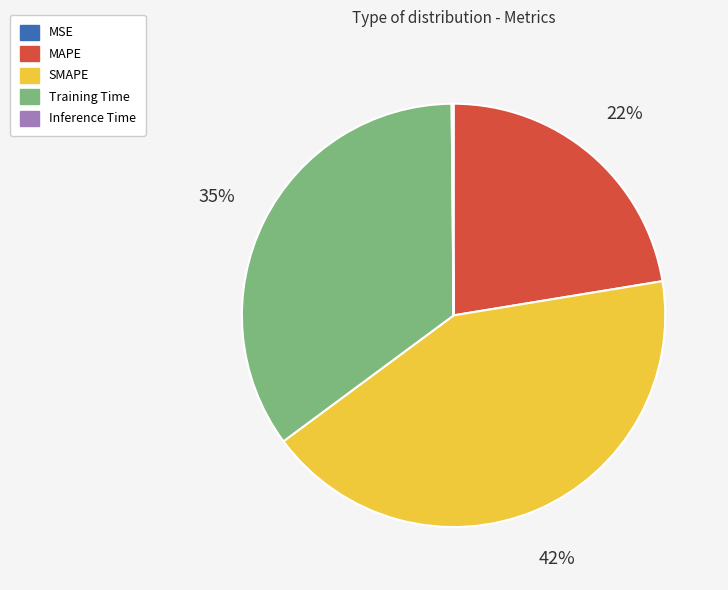

Which category has the biggest portion of the pie?

SMAPE